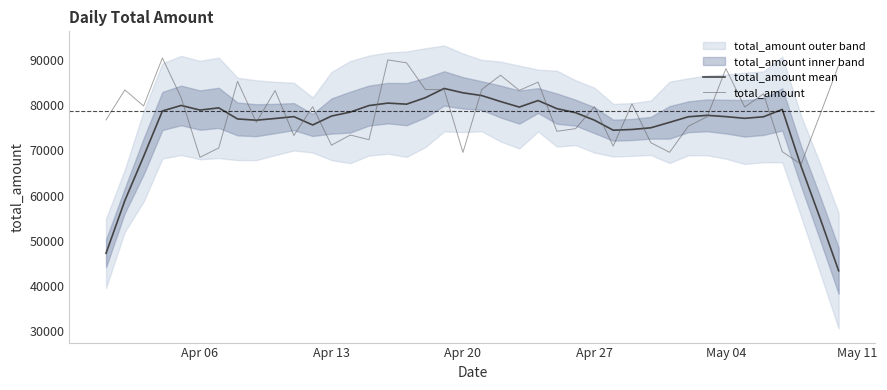

What is the maximum value for total_amount mean?

83725.7